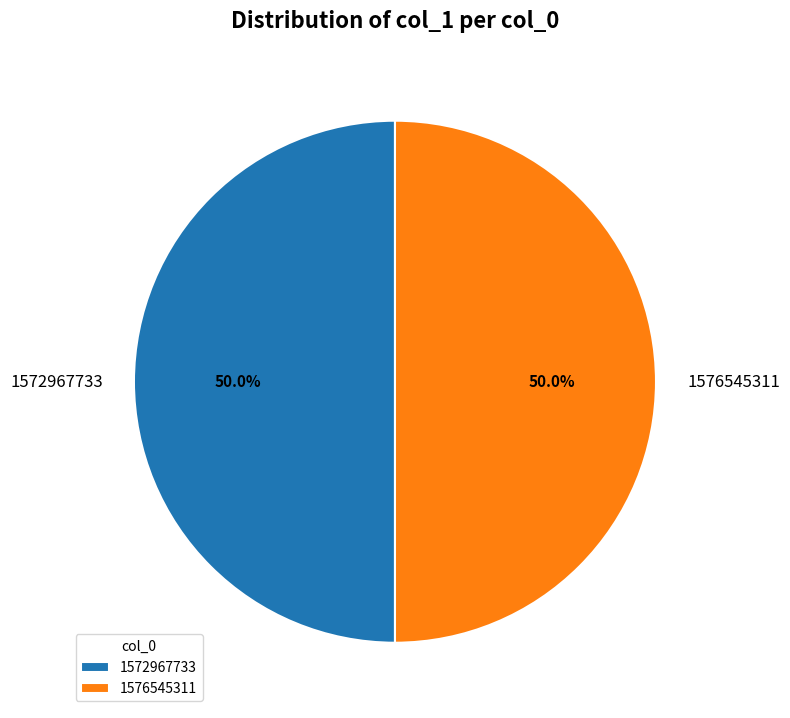

Combined, do 1576545311 and 1572967733 account for over 50%?

Yes